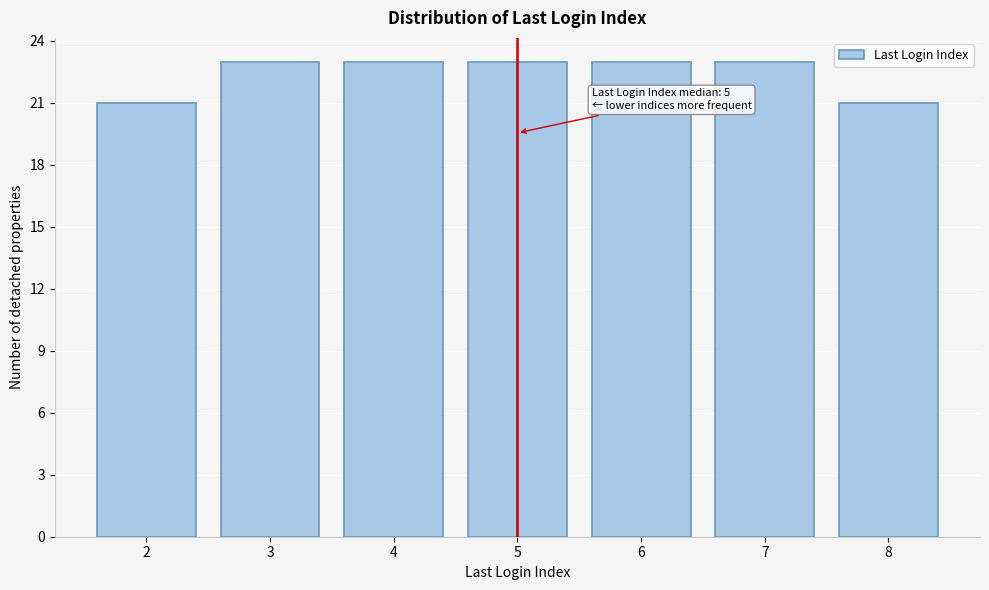

Reading left to right, transcribe all the data shown in this chart.

21	23	23	23	23	23	21